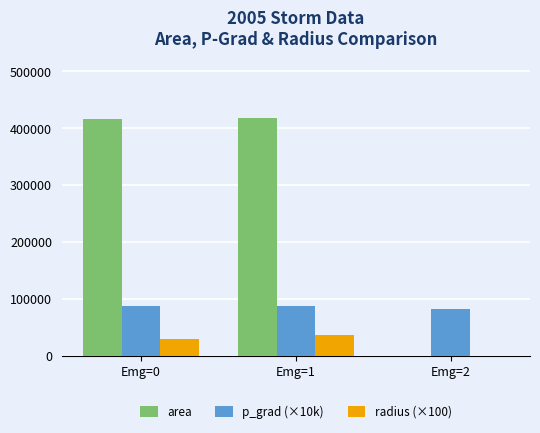

Between Emg=1 and Emg=2, which series saw the biggest shift?

area